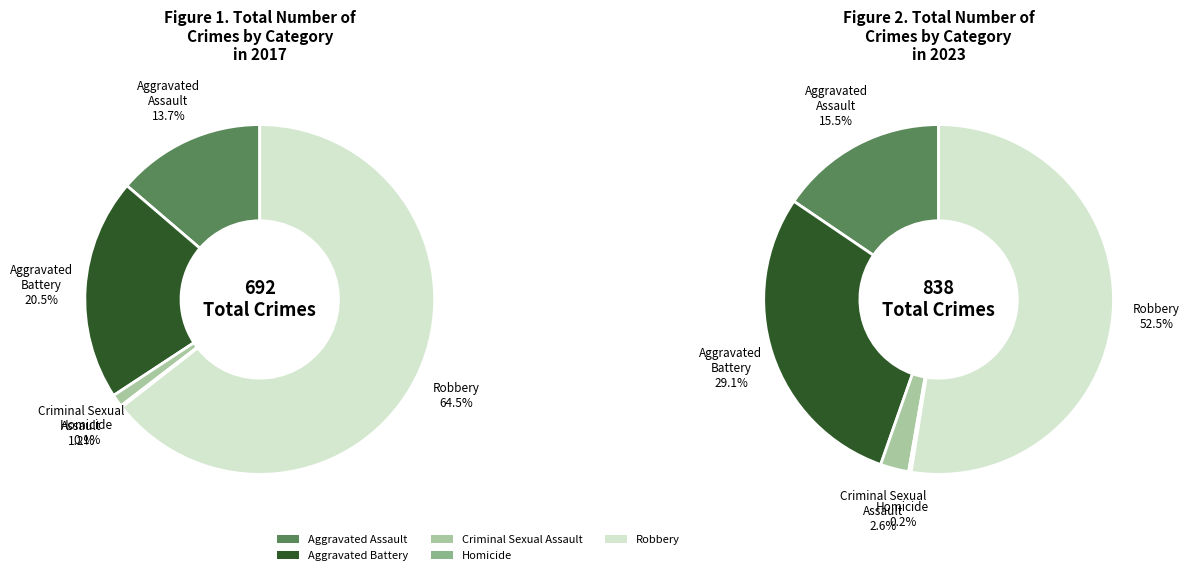

Is it true that Robbery is 64% of the pie?

True